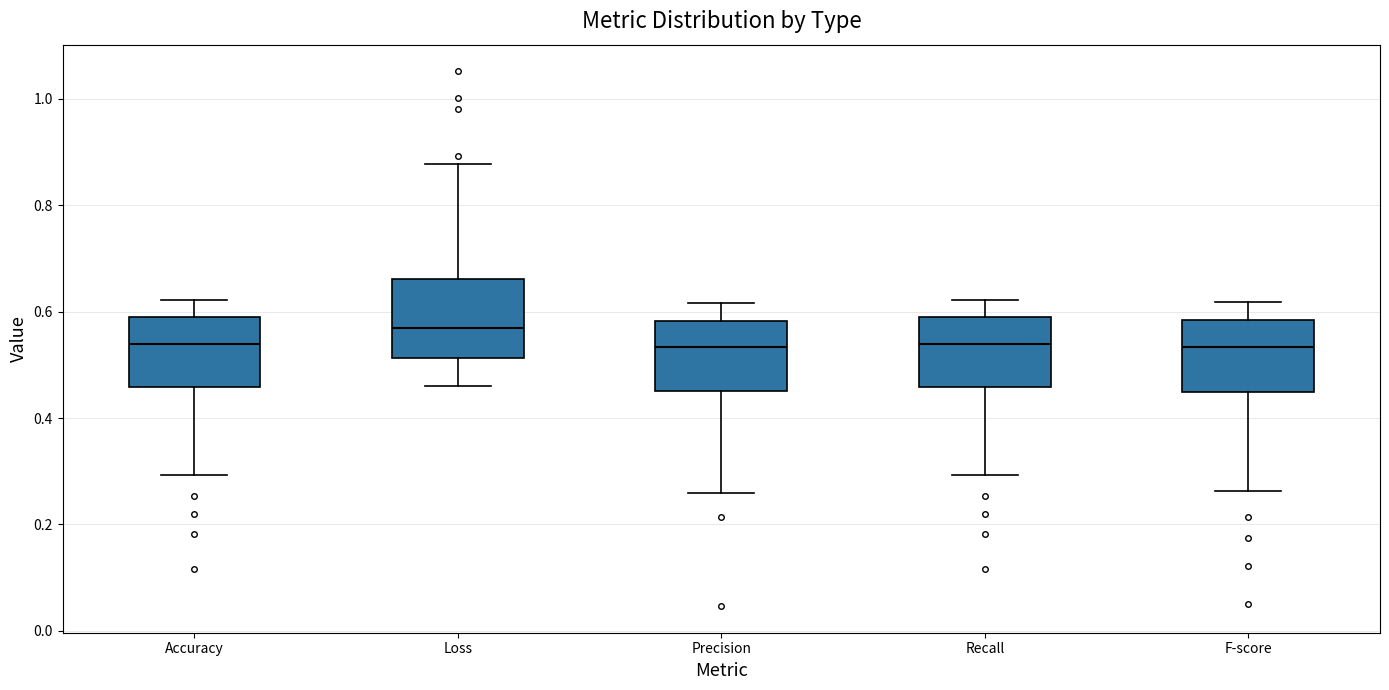

Reading left to right, transcribe this box plot: for each box, give where its median line is, the range the box spans, and where its two whiskers end, as read against the y-axis. The values are not printed on the chart, so give them approximately, as read against the axis.

Accuracy: median 0.54, box 0.46 to 0.58, whiskers 0.30 to 0.62
Loss: median 0.56, box 0.52 to 0.66, whiskers 0.46 to 0.88
Precision: median 0.54, box 0.46 to 0.58, whiskers 0.26 to 0.62
Recall: median 0.54, box 0.46 to 0.58, whiskers 0.30 to 0.62
F-score: median 0.54, box 0.44 to 0.58, whiskers 0.26 to 0.62